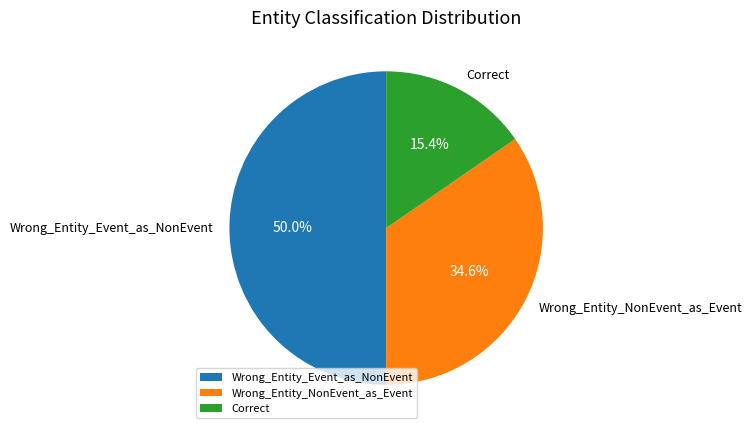

To the nearest percent, what is the difference between the largest and smallest slice percentages?

35%